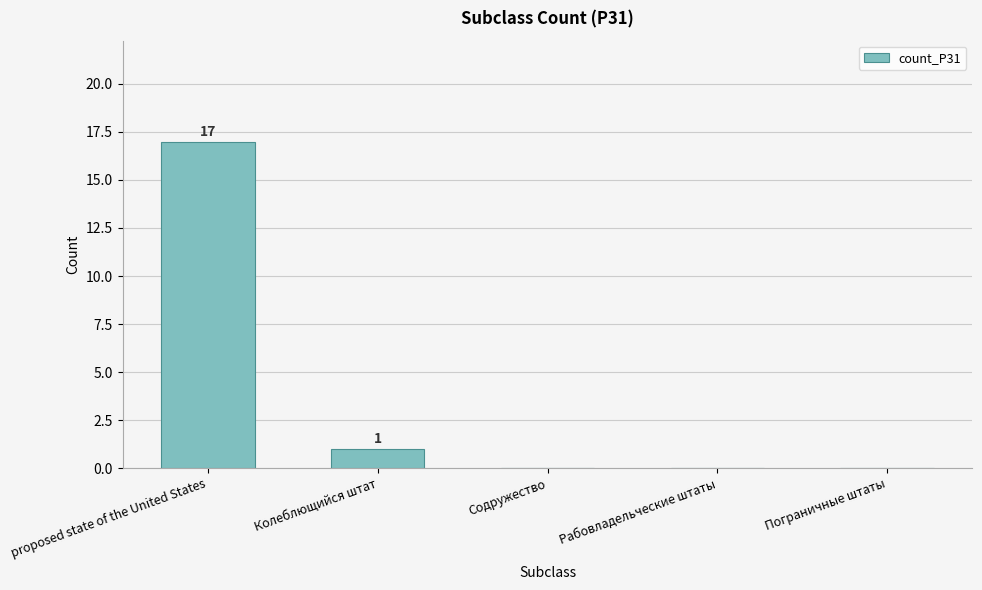

Reading left to right, extract all data points from this chart.

17	1	0	0	0